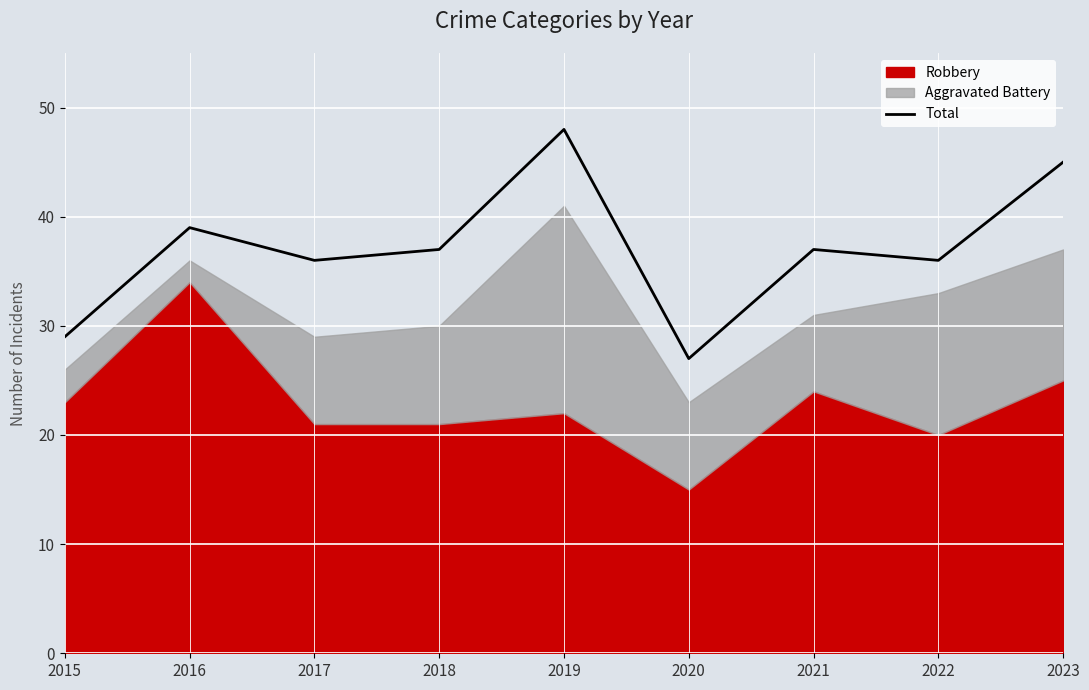

Is it true that Total equals 66 at 2018?

False